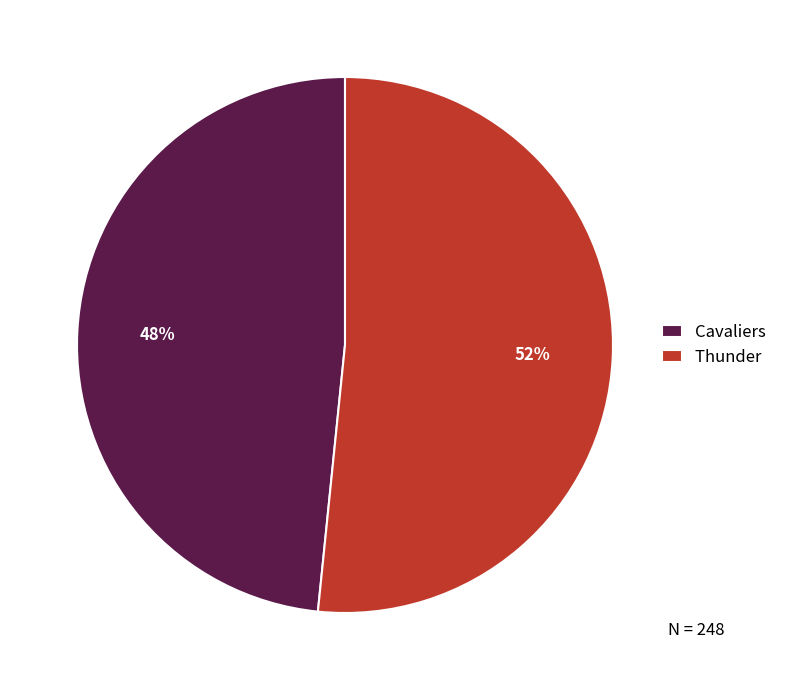

The Cavaliers slice represents 48% of the pie. True or false?

True